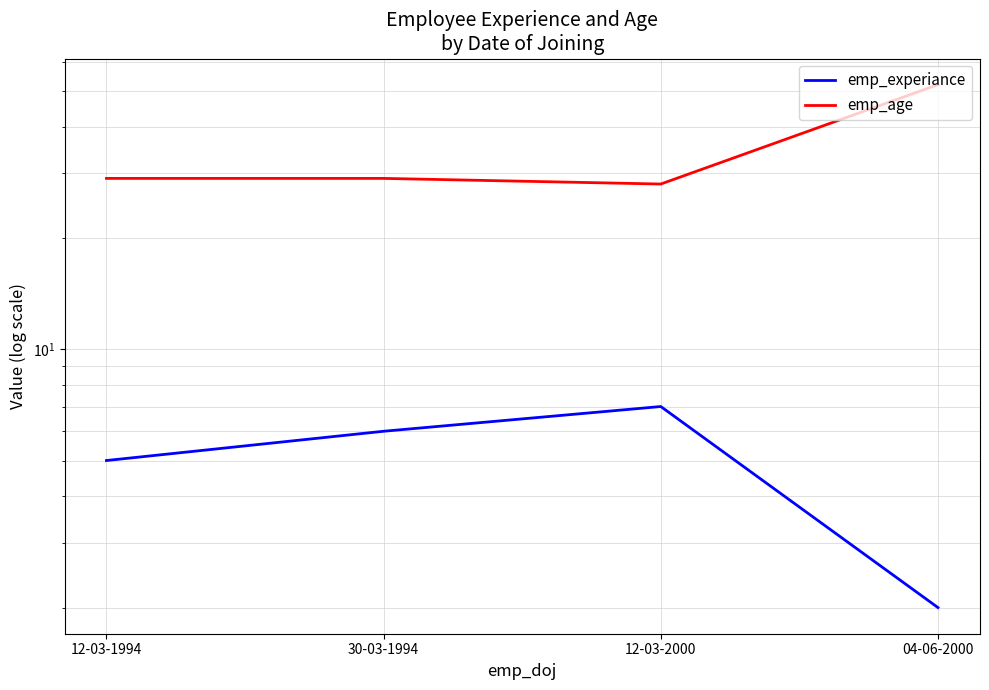

How many data points does each series have?

4